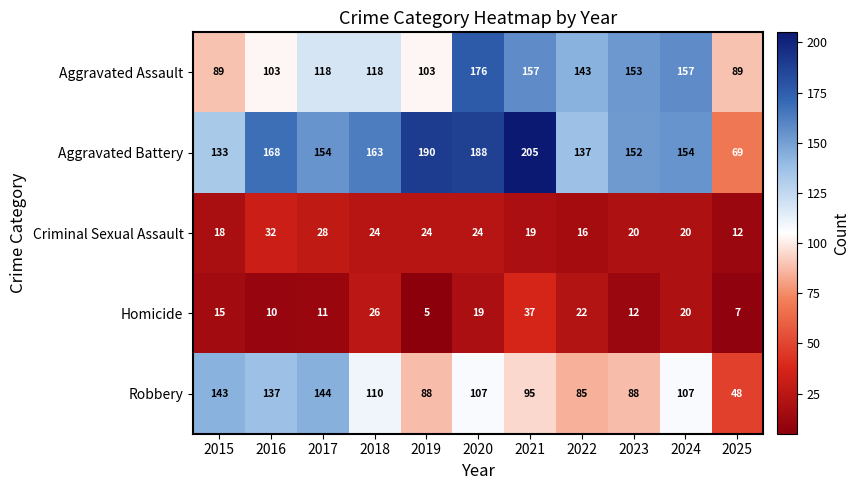

Rank the series by their maximum value, from lowest to highest.

Criminal Sexual Assault, Homicide, Robbery, Aggravated Assault, Aggravated Battery